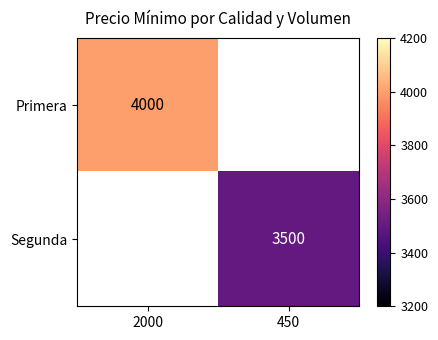

What is the smallest value displayed?

3500.0